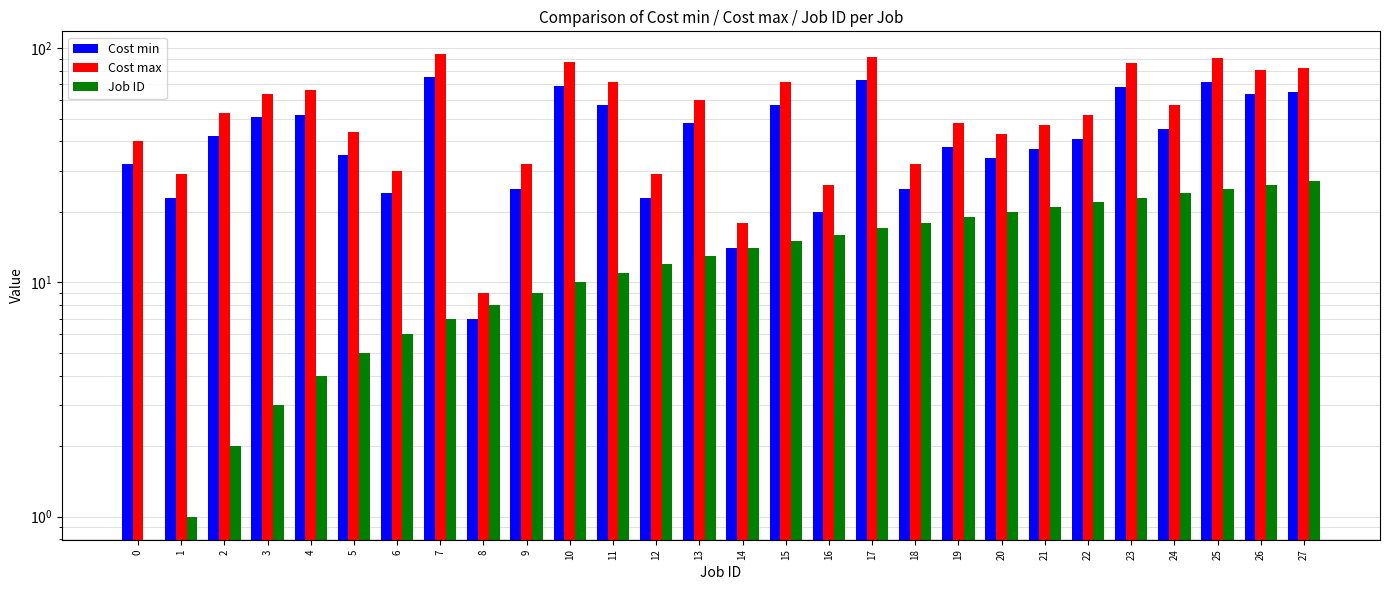

Is the value of Cost max at 16 greater than the value of Job ID at 1?

Yes